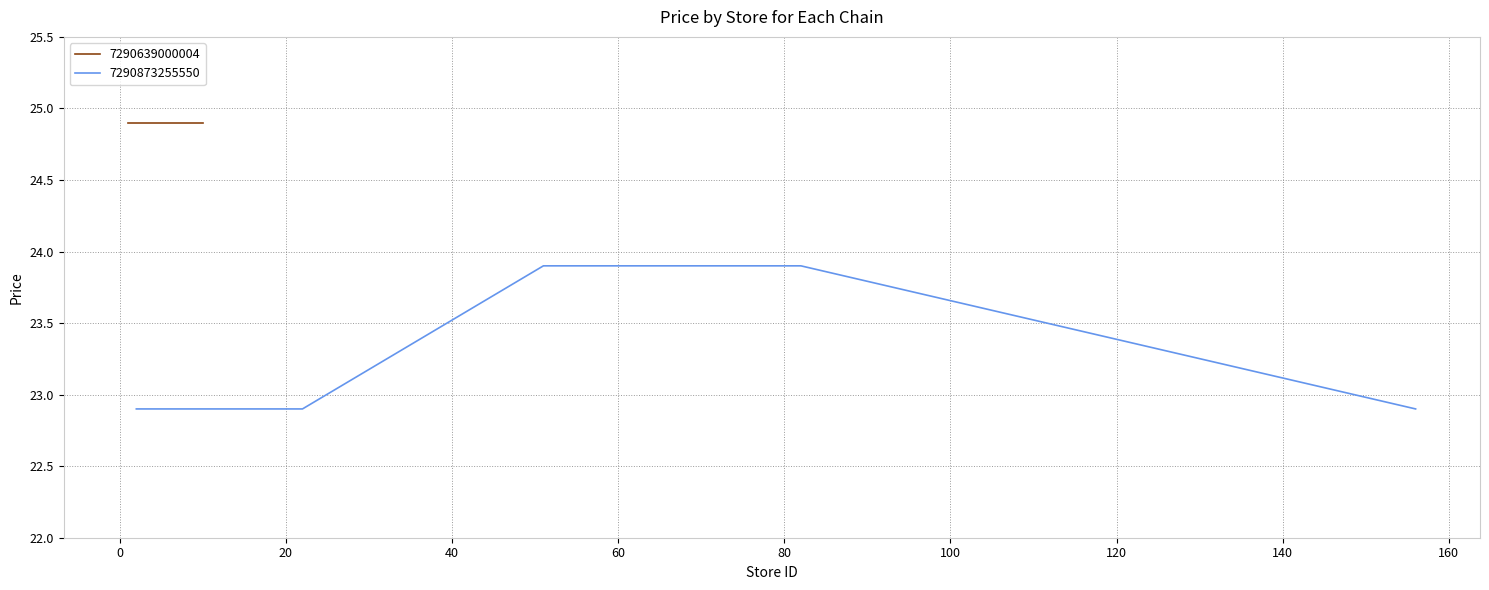

Count the values in the range 22 to 23.

4